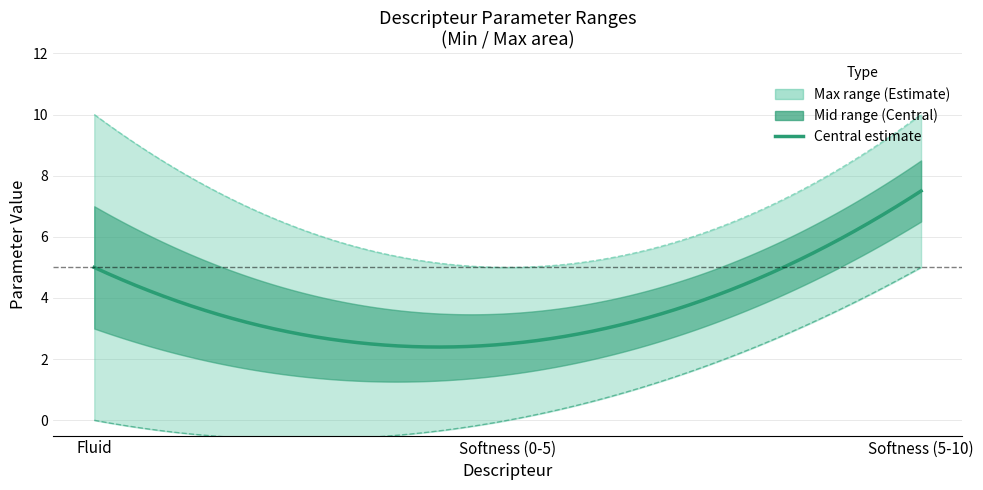

What is the difference between the Max values at Fluid and Softness (0-5)?

5